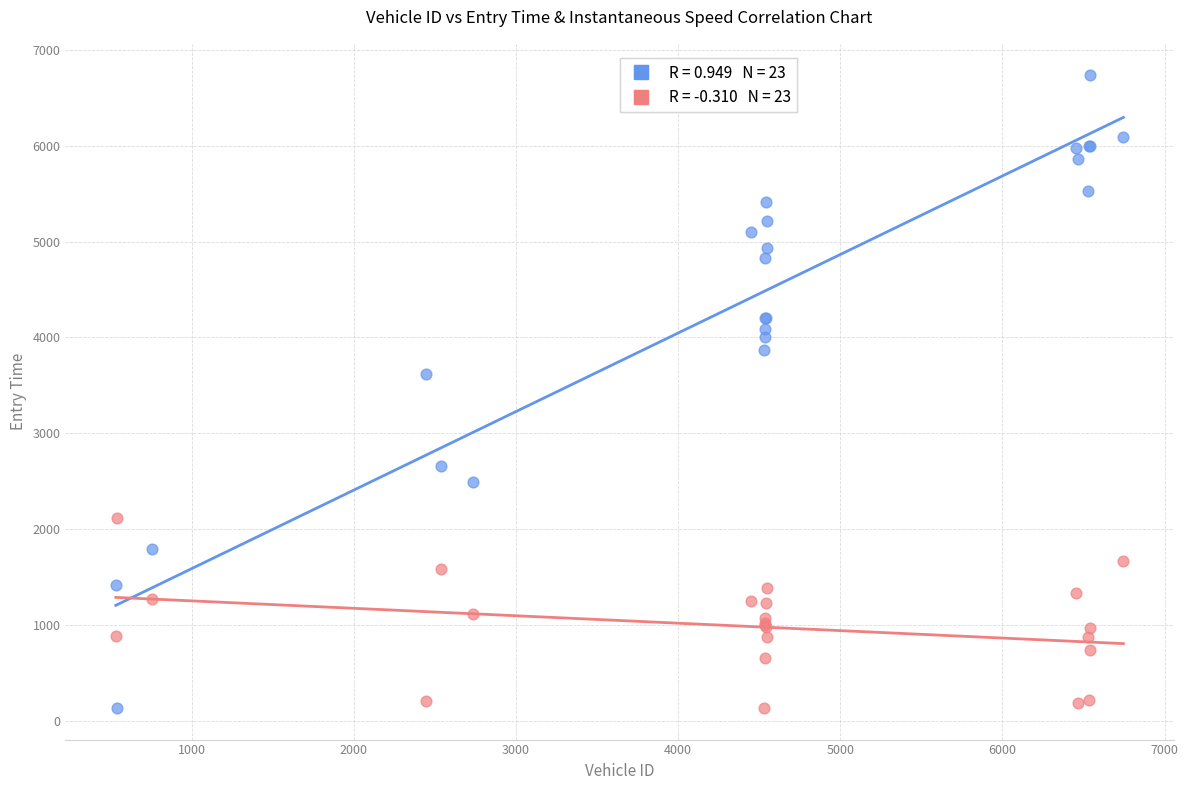

Across all series, what Y value is closest to 3433?

3620.3